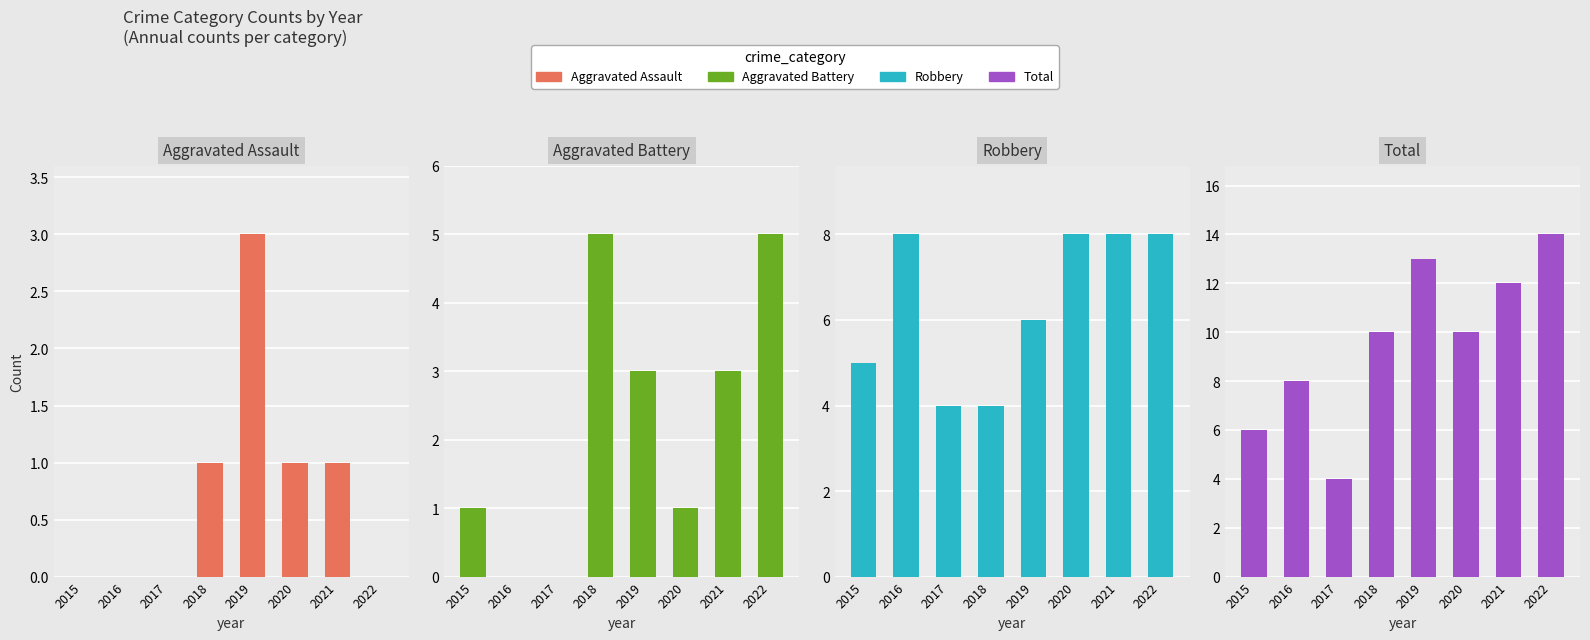

Which series changed the most between 2015 and 2022?

Total